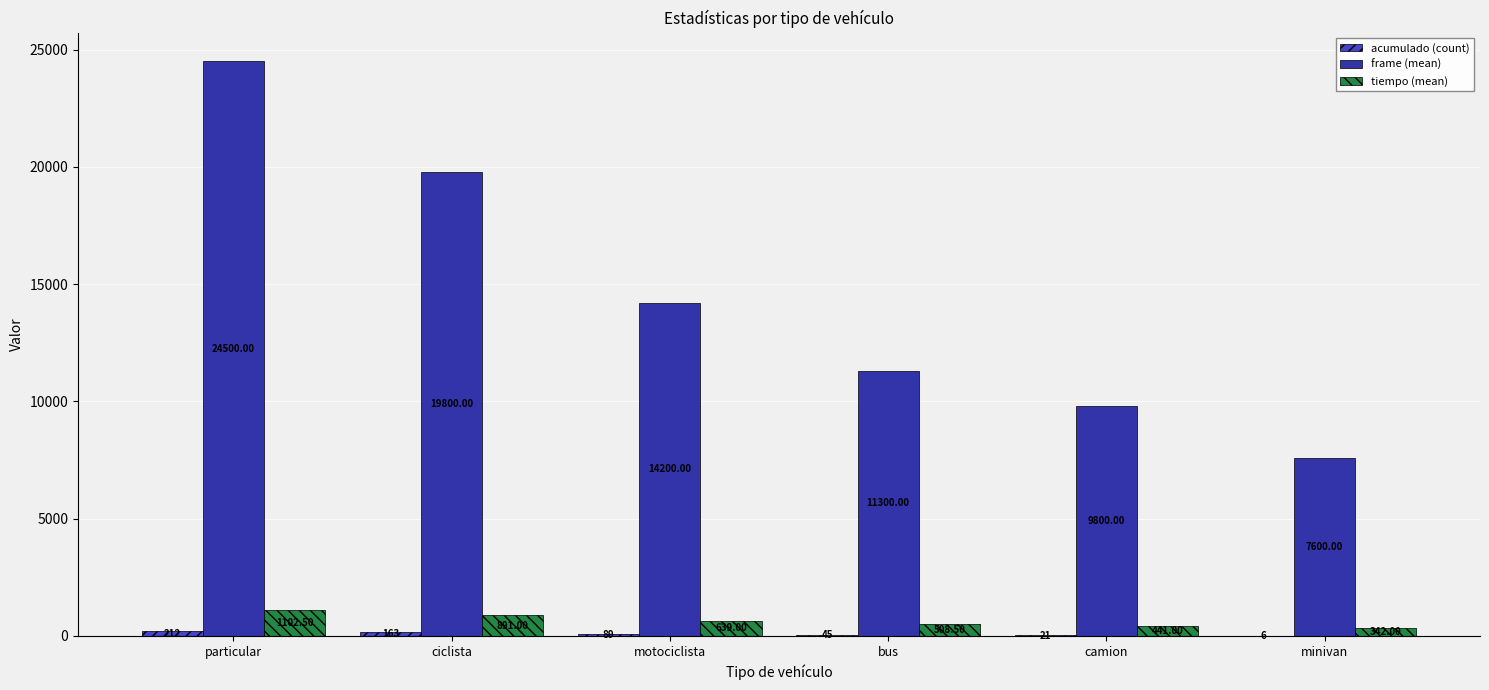

At which category is the sum across all series the highest?

particular